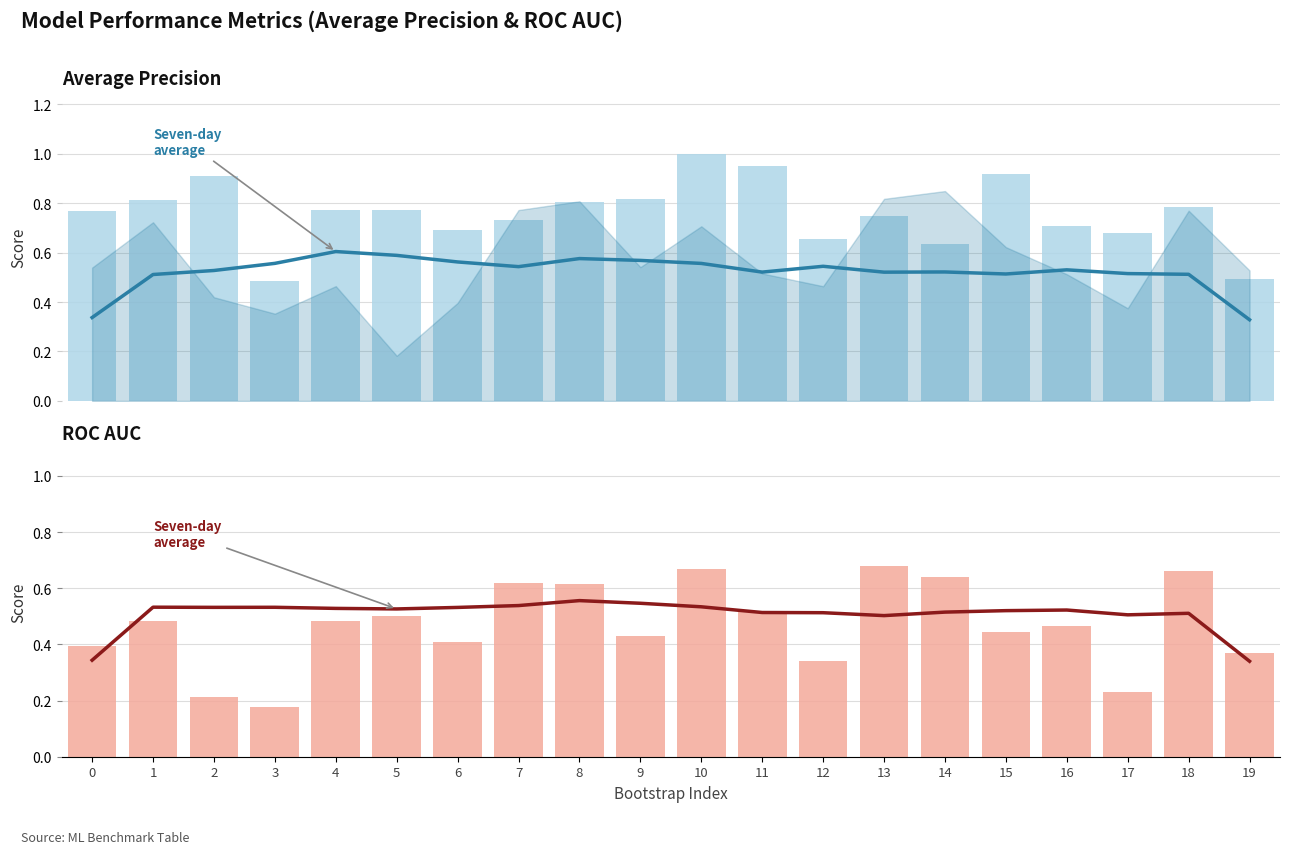

Is the value of test_average_precision at 17 greater than the value of train_average_precision (7-pt avg) at 13?

Yes